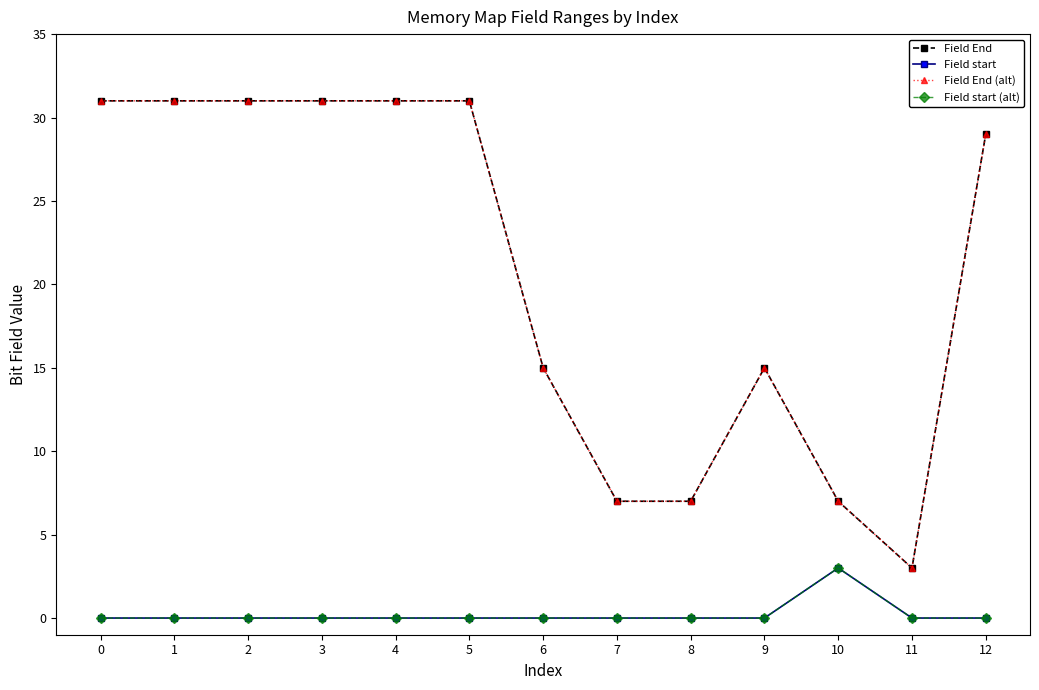

What is the value of the Field End (alt) point at the 9th from the left?

7